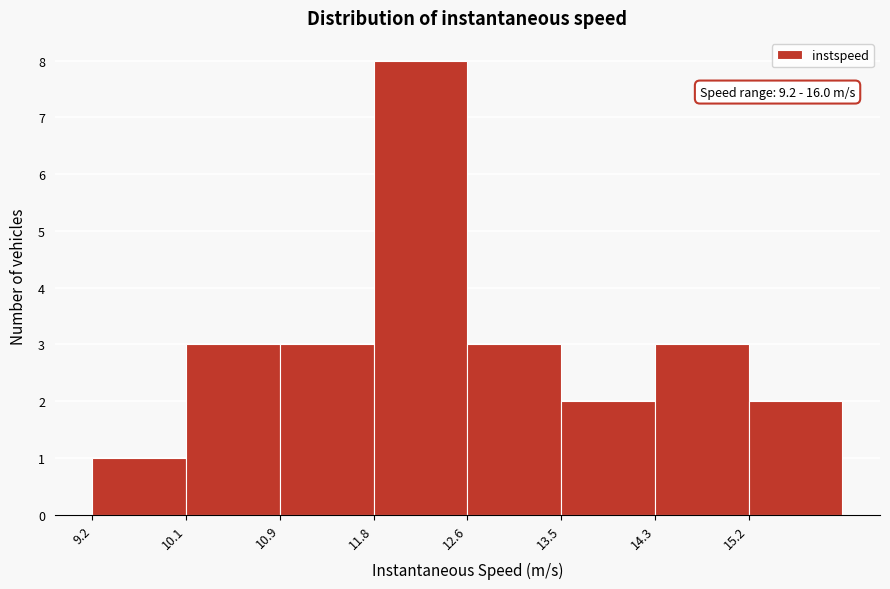

Which range on the x-axis has the tallest bar?

11.8 to 12.6